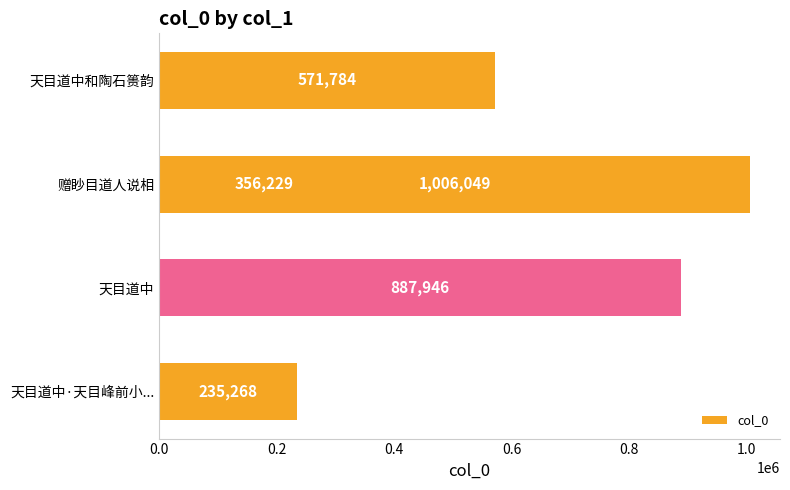

Reading right to left, extract all data points from this chart.

235268	887946	1006049	356229	571784